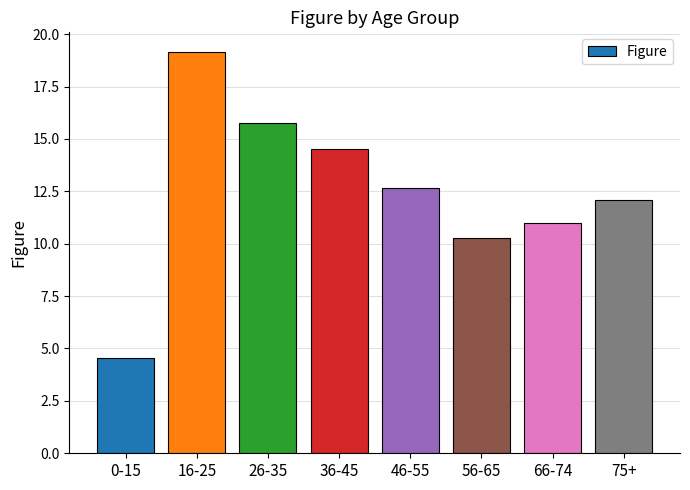

Reading right to left, what are all the values shown in this chart?

75+=12.1	66-74=11.0	56-65=10.3	46-55=12.7	36-45=14.5	26-35=15.7	16-25=19.1	0-15=4.6